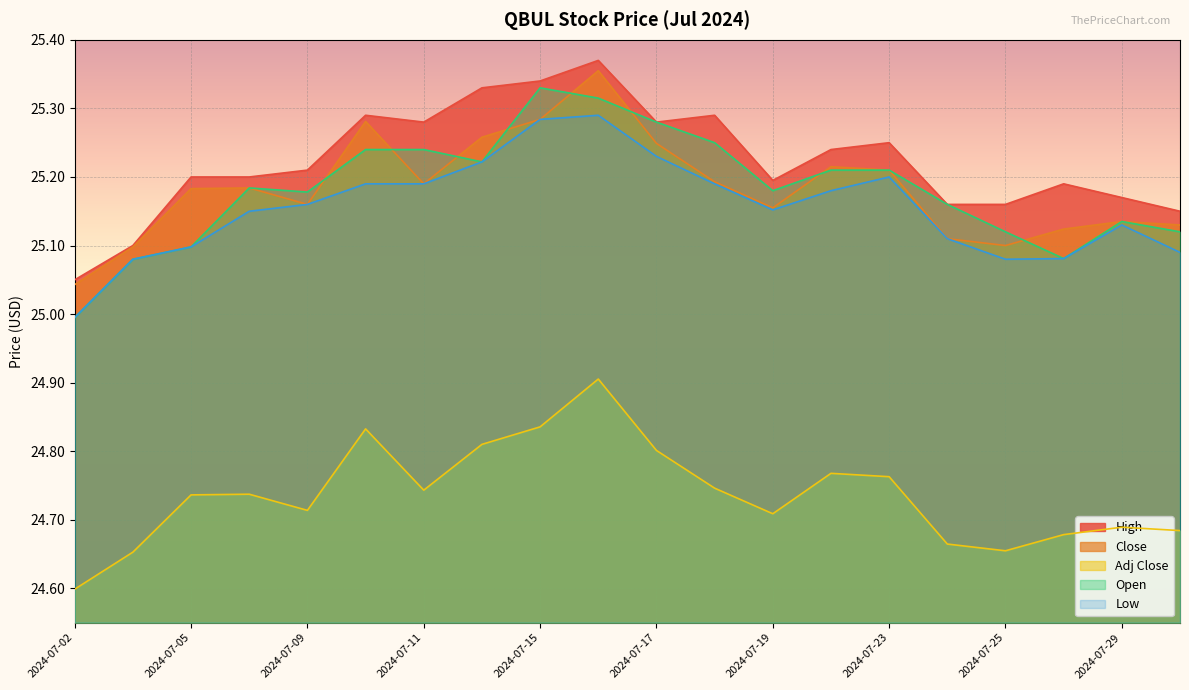

List the labels in order of Low value, largest first.

2024-07-16, 2024-07-15, 2024-07-17, 2024-07-12, 2024-07-23, 2024-07-10, 2024-07-11, 2024-07-18, 2024-07-22, 2024-07-09, 2024-07-19, 2024-07-08, 2024-07-29, 2024-07-24, 2024-07-05, 2024-07-30, 2024-07-26, 2024-07-03, 2024-07-25, 2024-07-02